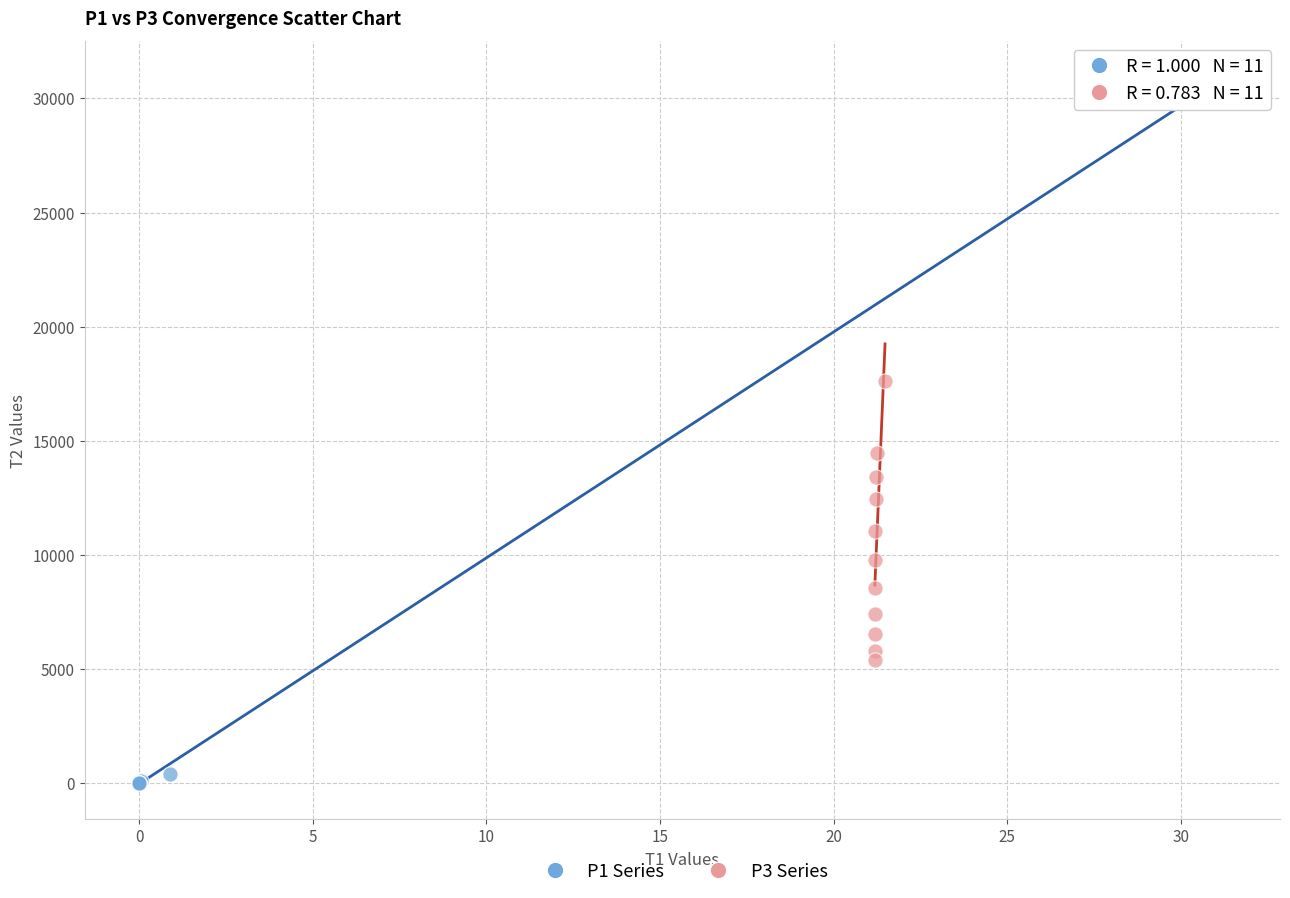

Which series has the largest Y range (max minus min)?

P1 Series